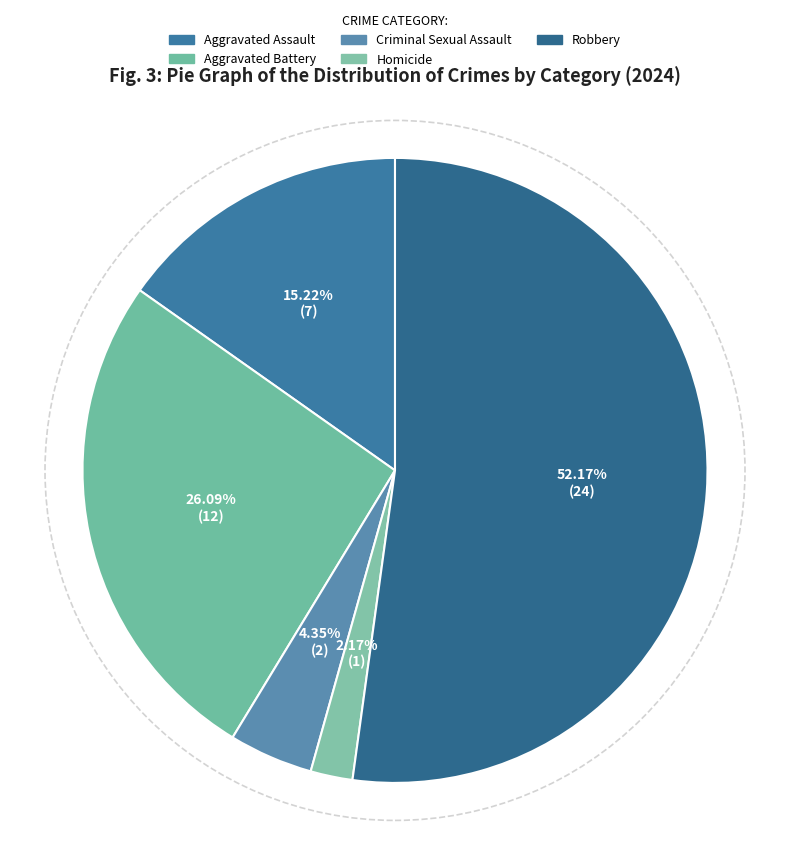

What is the total percentage of Homicide and Criminal Sexual Assault?

6.5%